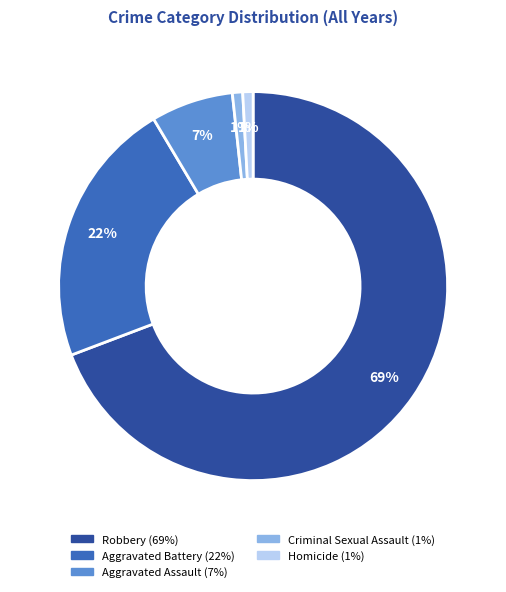

Does Robbery represent more than half of the total?

Yes